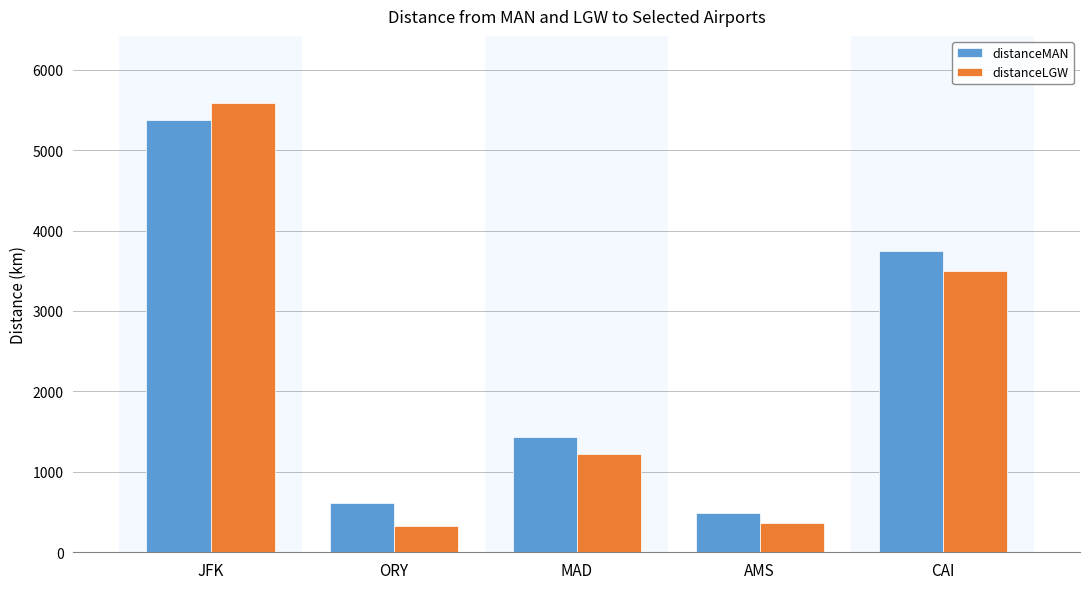

At which category does the chart reach its peak across all series?

JFK